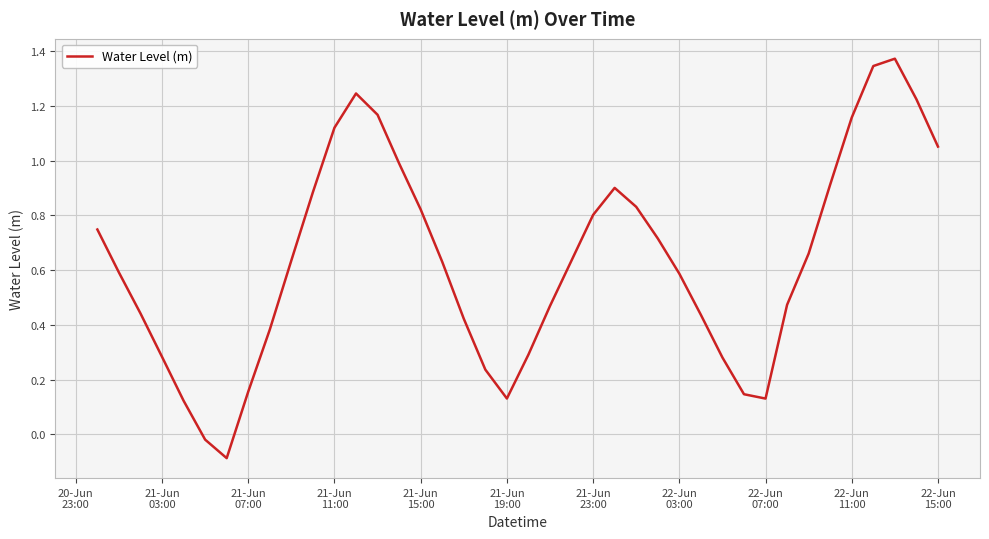

Does the chart have visible grid lines?

Yes